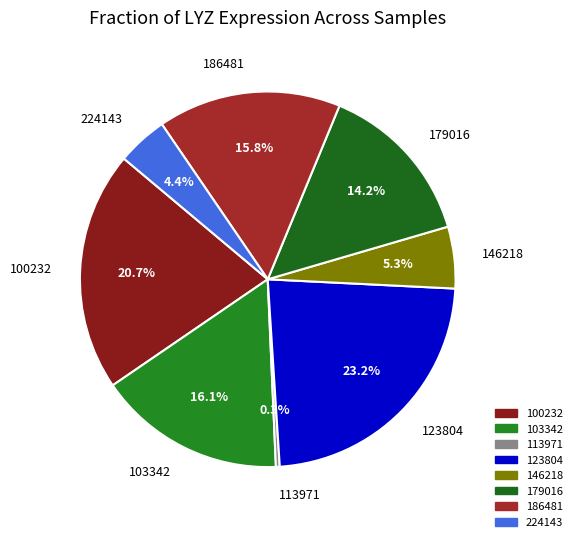

How many segments does this pie chart have?

8